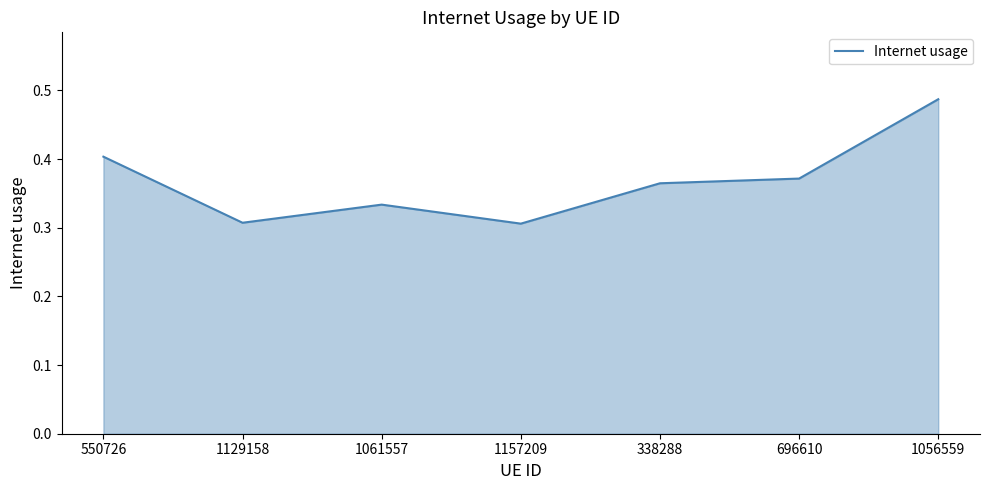

How many lines are shown in the chart?

1